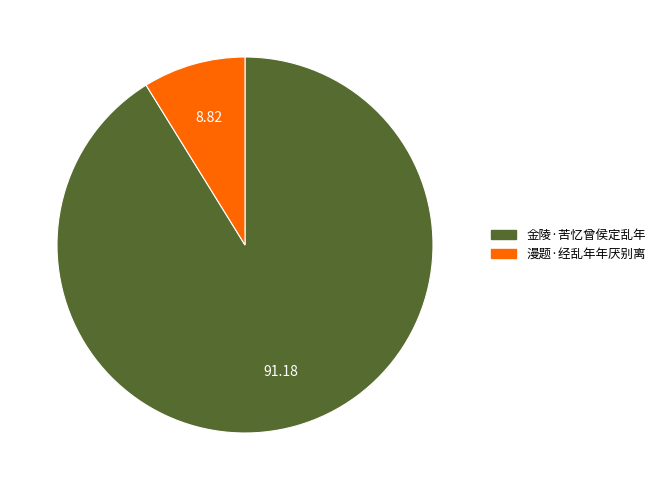

Rank the categories by value from highest to lowest.

金陵·苦忆曾侯定乱年, 漫题·经乱年年厌别离